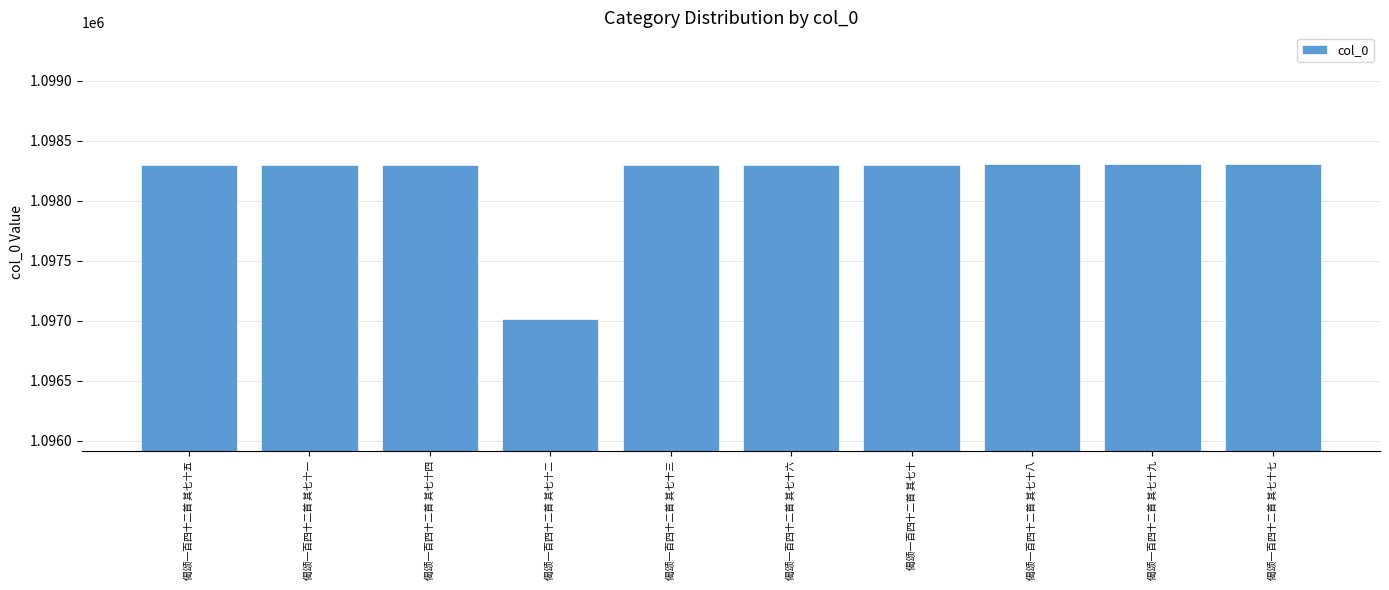

True or false: the data shows 1964380 at 偈颂一百四十二首 其七十五.

False